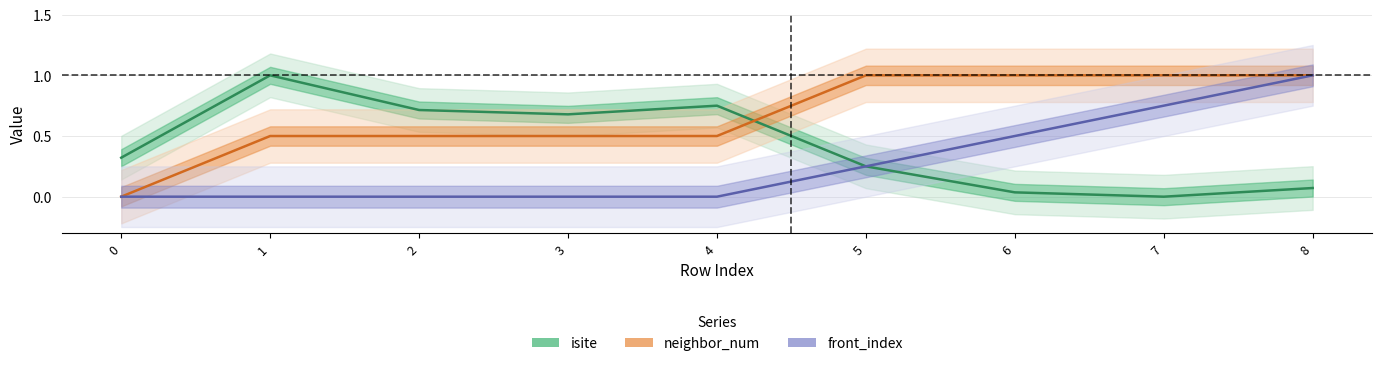

True or false: isite and neighbor_num intersect in this chart.

True